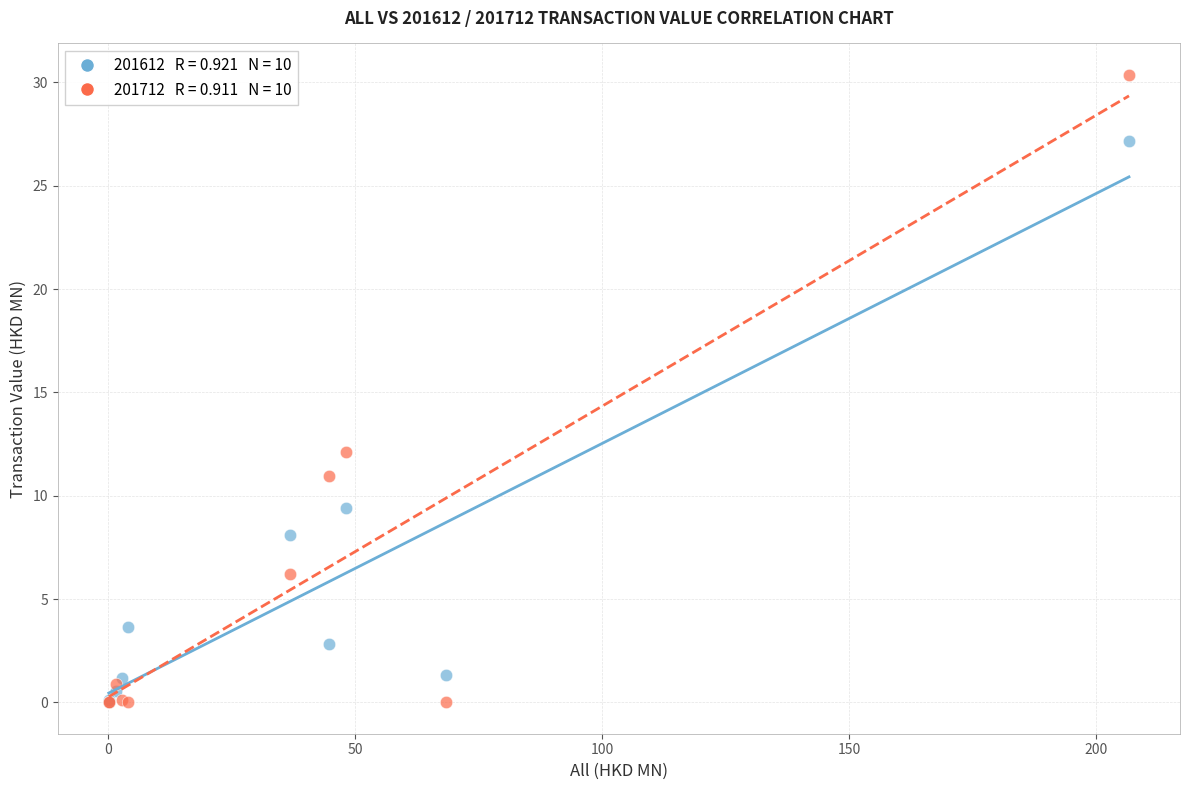

Across all series, what Y value is closest to 15?

12.1